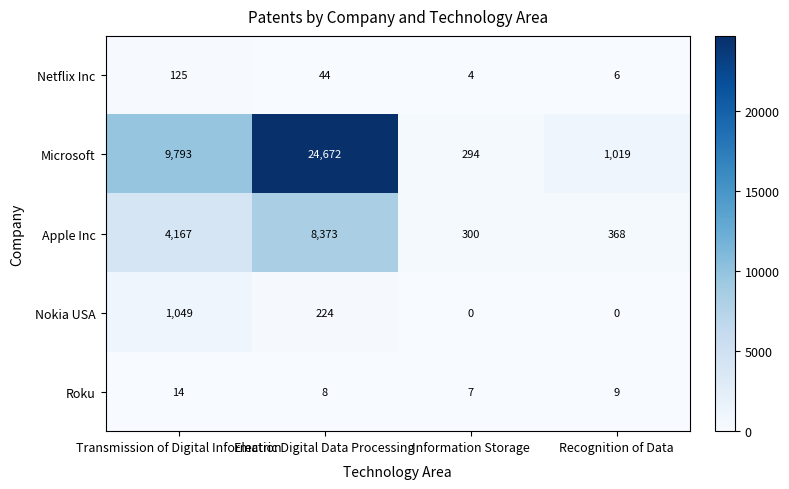

What is the difference between the maximum and minimum values in the Microsoft series?

24378